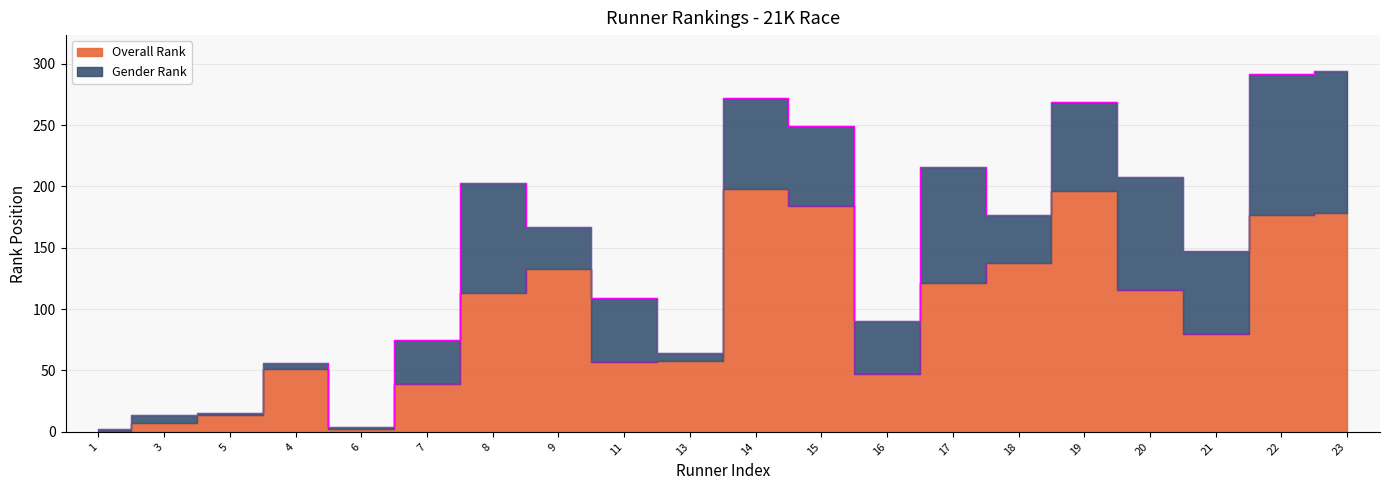

Rank the categories by value from highest to lowest.

14, 19, 15, 23, 22, 18, 9, 17, 20, 8, 21, 13, 11, 4, 16, 7, 5, 3, 6, 1